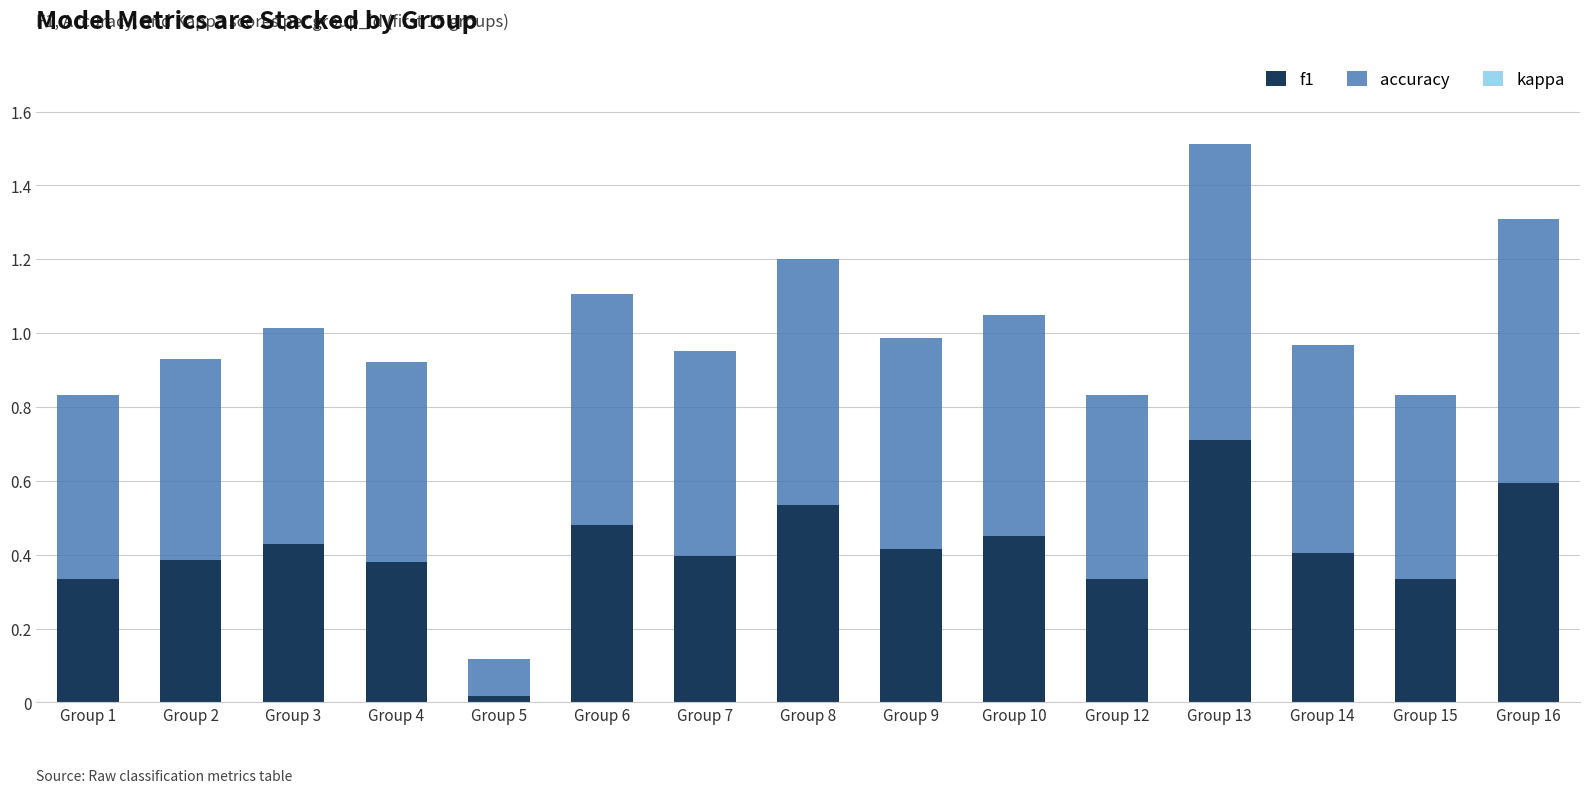

Where is f1 nearest to the value 0?

Group 5